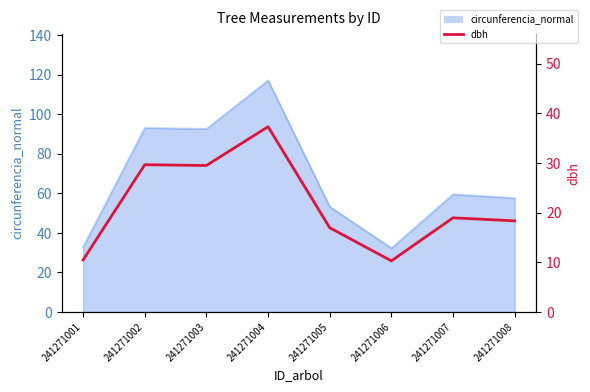

The value at 241271008 is 7.9. True or false?

False